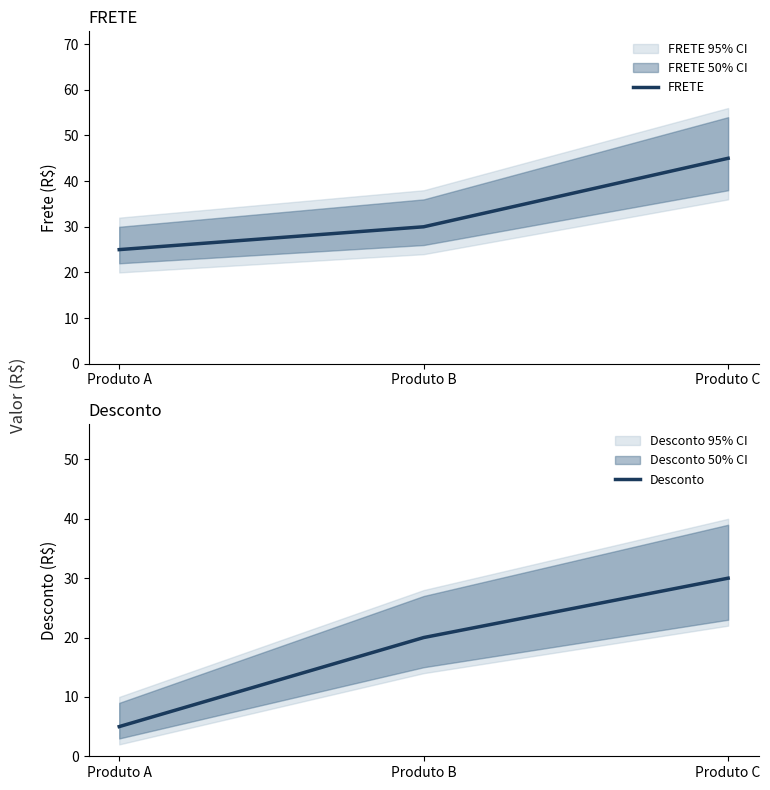

At which category is the sum across all series the highest?

Produto C